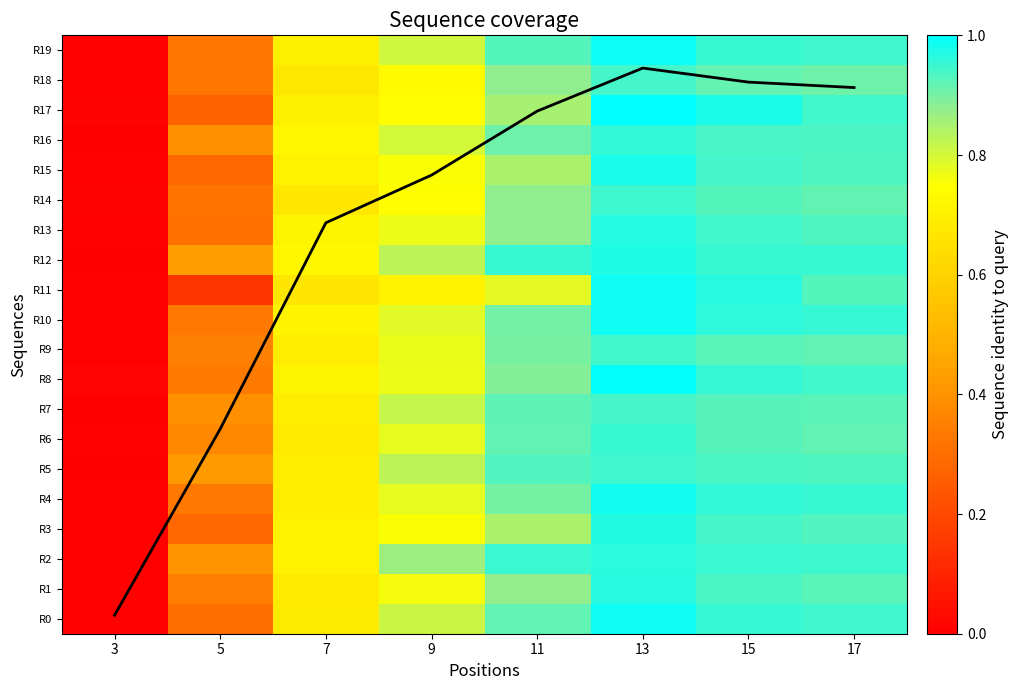

The R2 series shows 3.4 at 13. True or false?

False